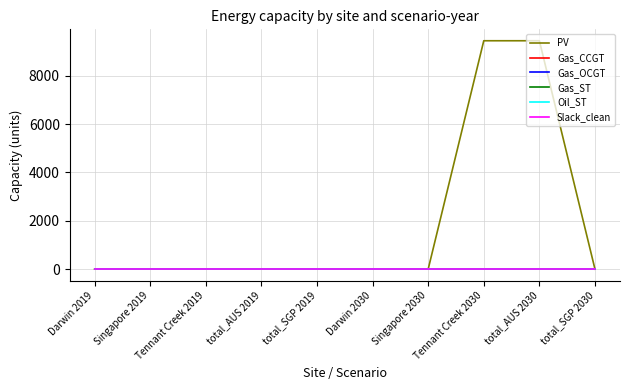

Reading left to right, extract all data points from this chart.

PV: 0.0	0.0	0.0	0.0	0.0	0.0	0.0	9442.6	9442.6	0.0
Gas_CCGT: 0.0	0.0	0.0	0.0	0.0	0.0	0.0	0.0	0.0	0.0
Gas_OCGT: 0.0	0.0	0.0	0.0	0.0	0.0	0.0	0.0	0.0	0.0
Gas_ST: 0.0	0.0	0.0	0.0	0.0	0.0	0.0	0.0	0.0	0.0
Oil_ST: 0.0	0.0	0.0	0.0	0.0	0.0	0.0	0.0	0.0	0.0
Slack_clean: 0.0	0.0	0.0	0.0	0.0	0.0	0.0	0.0	0.0	0.0